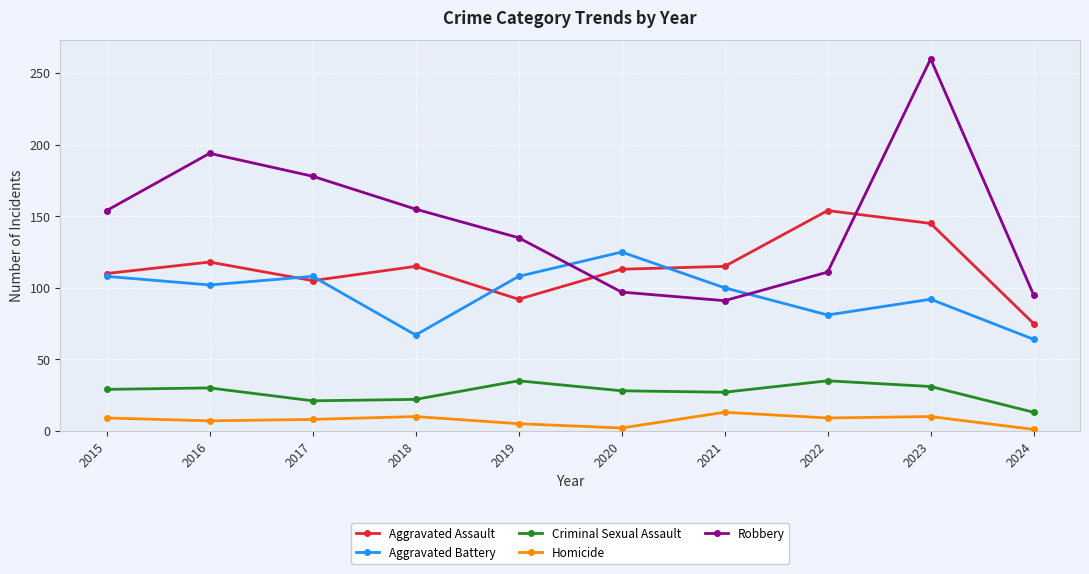

What is the spread (max minus min) of values at 2018?

145